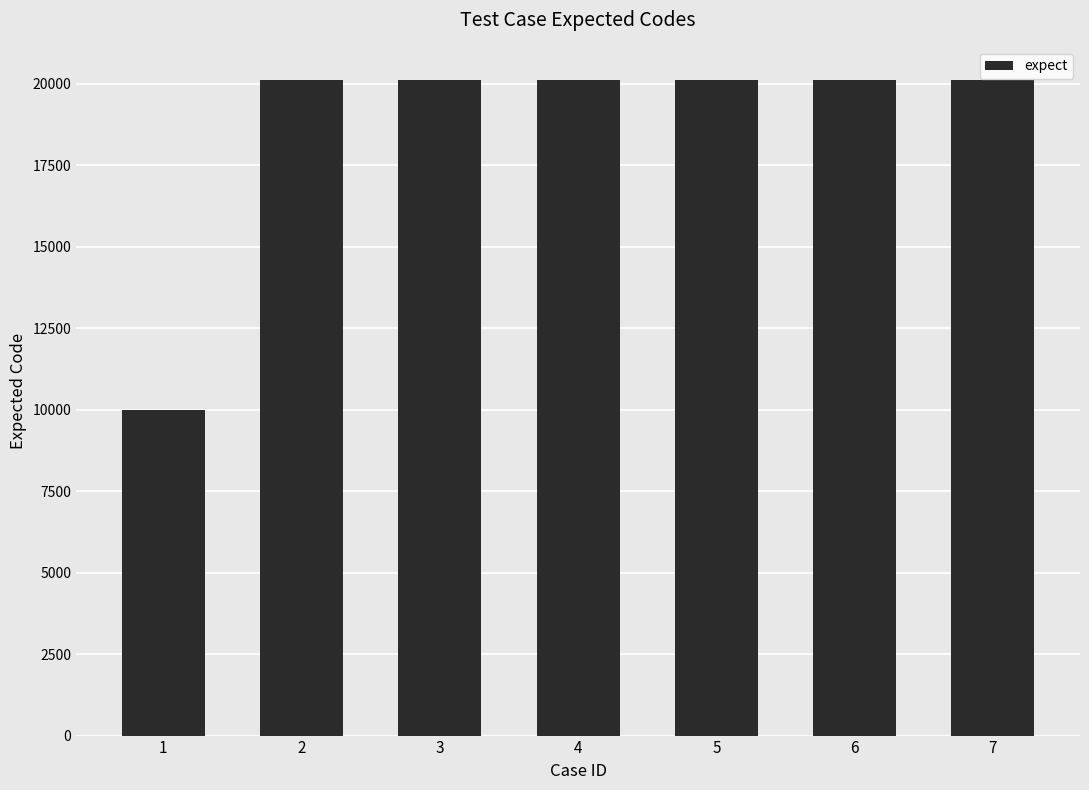

True or false: the data shows 20103 at 2.

True